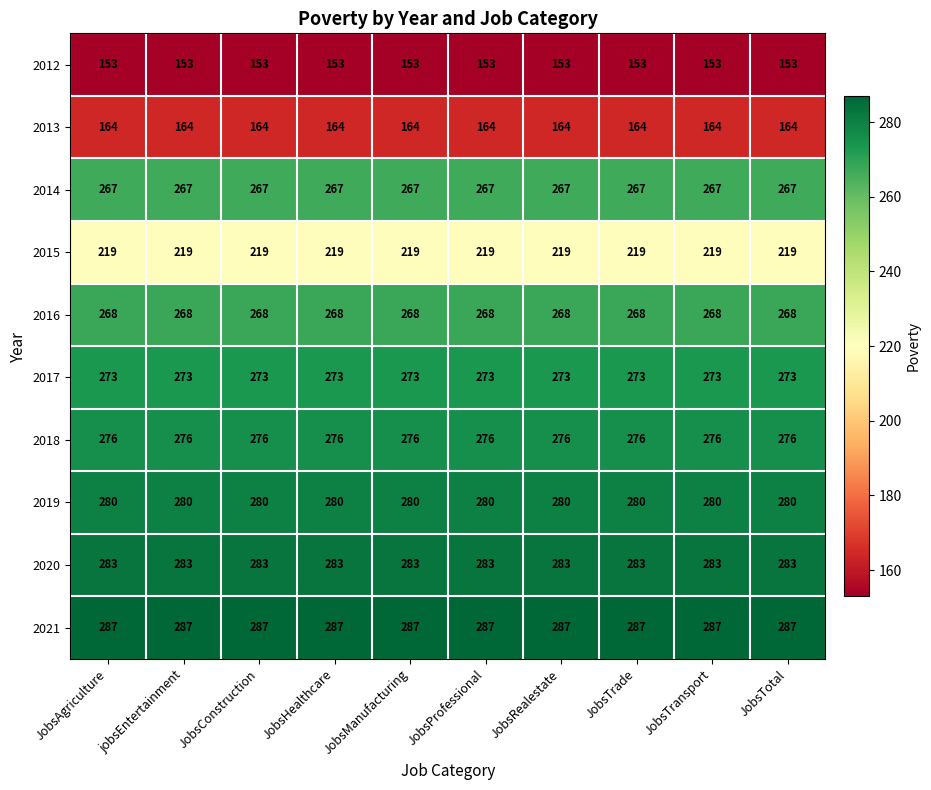

The value of 2012 at JobsConstruction is 199. True or false?

False